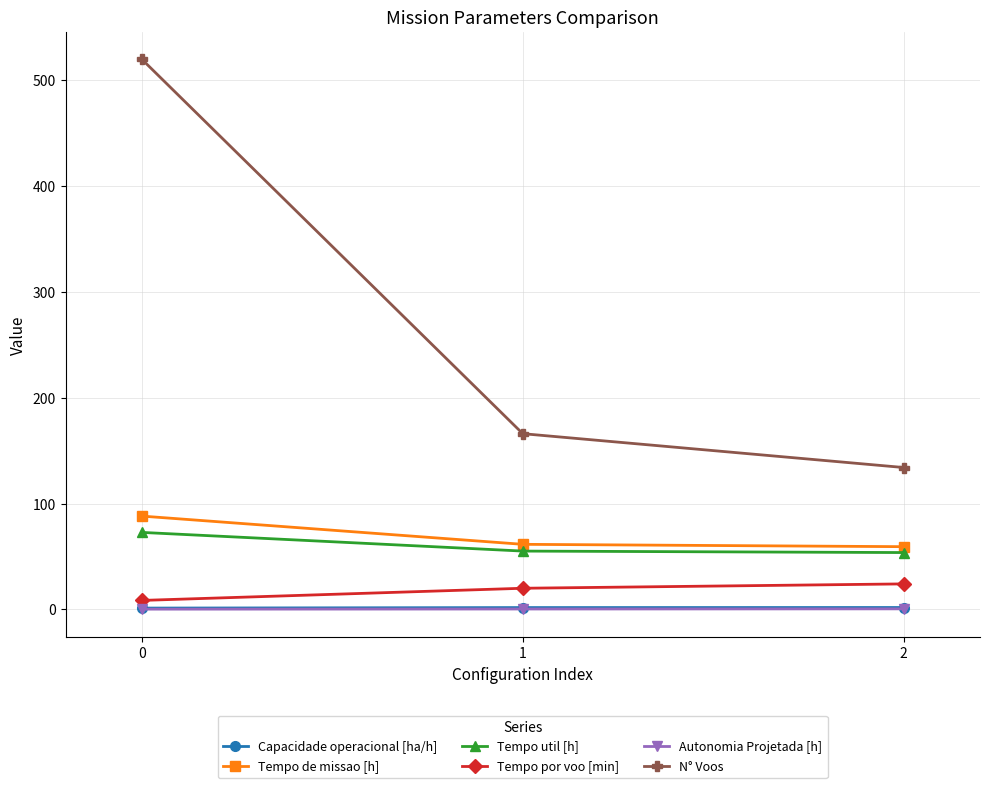

What is the sum of all Tempo por voo [min] values?

52.3